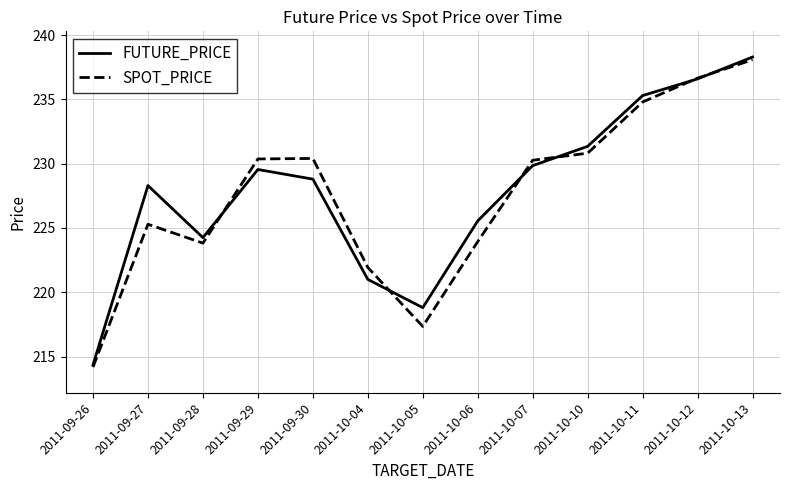

What position from the right is 2011-10-10?

4